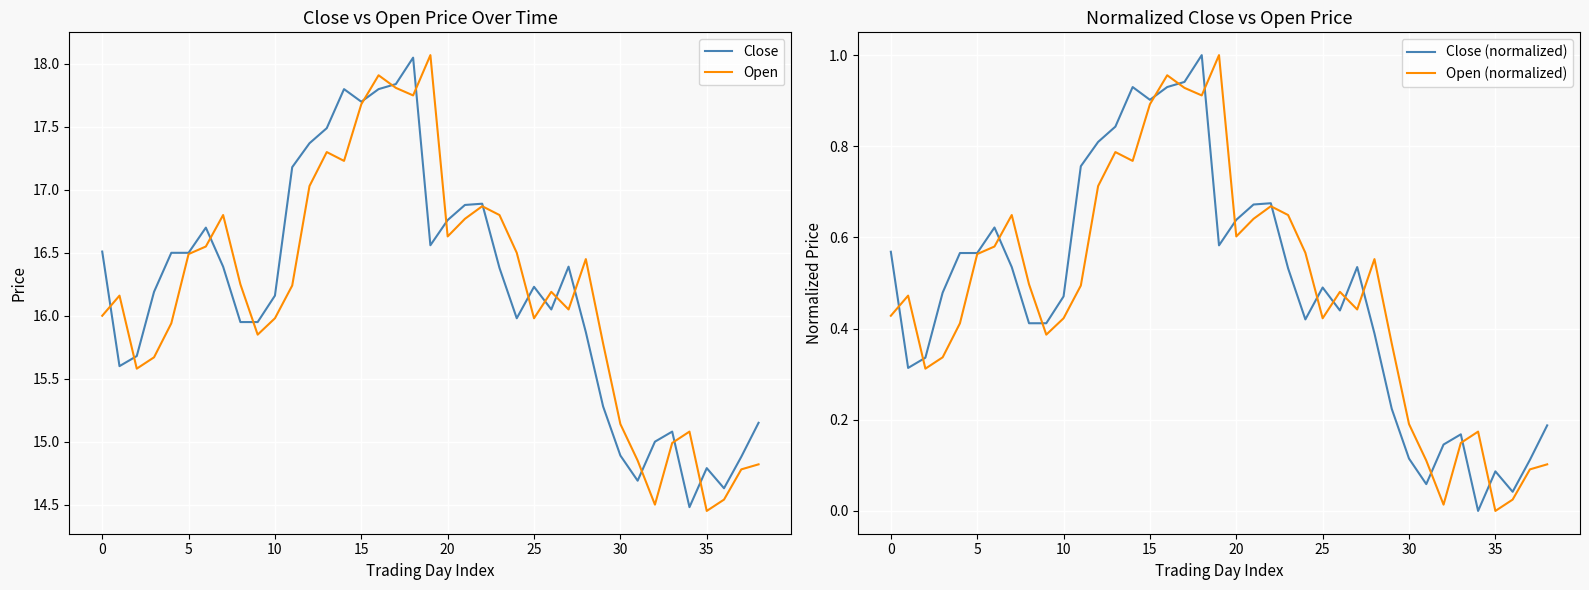

True or false: Open has a value of 16.0 at 0.

True